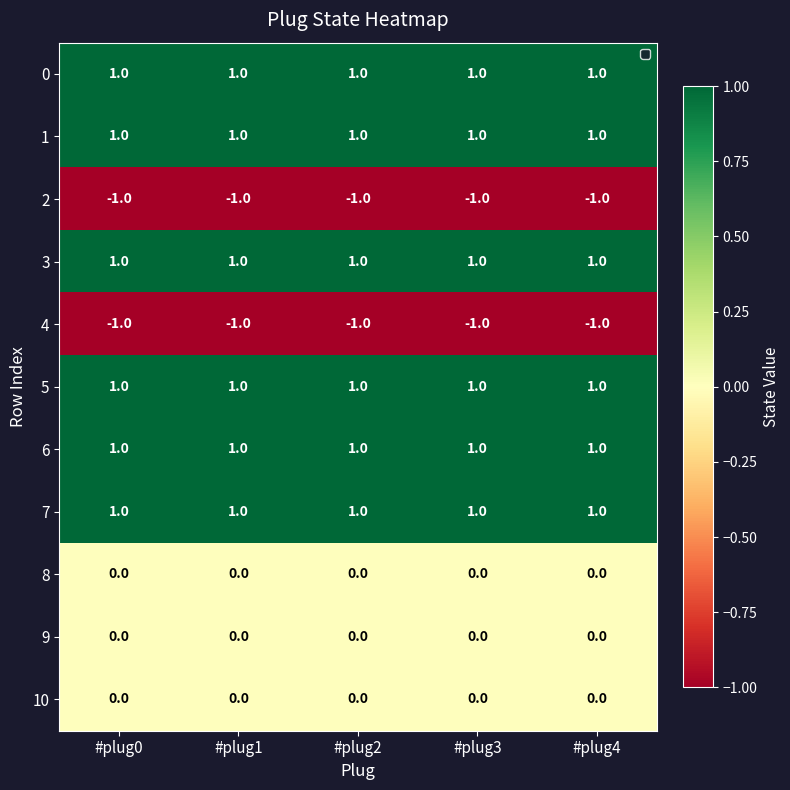

Is it true that 5 equals 1 at #plug2?

True